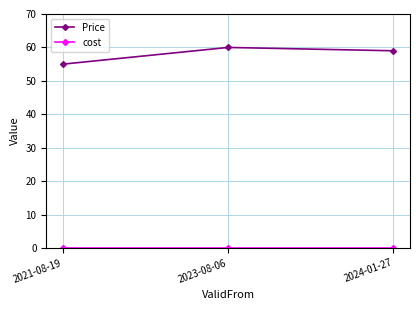

At how many categories does at least one series exceed 48?

3